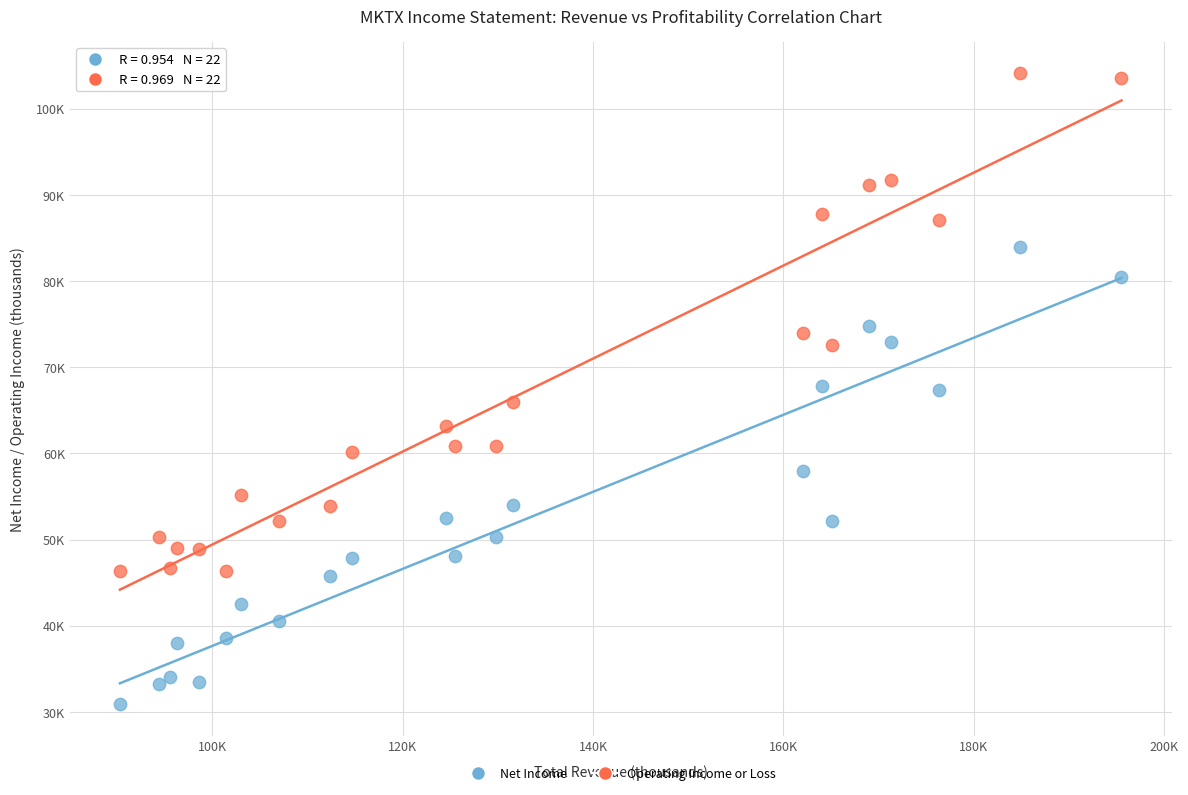

Which series contains the highest Y value?

Operating Income or Loss